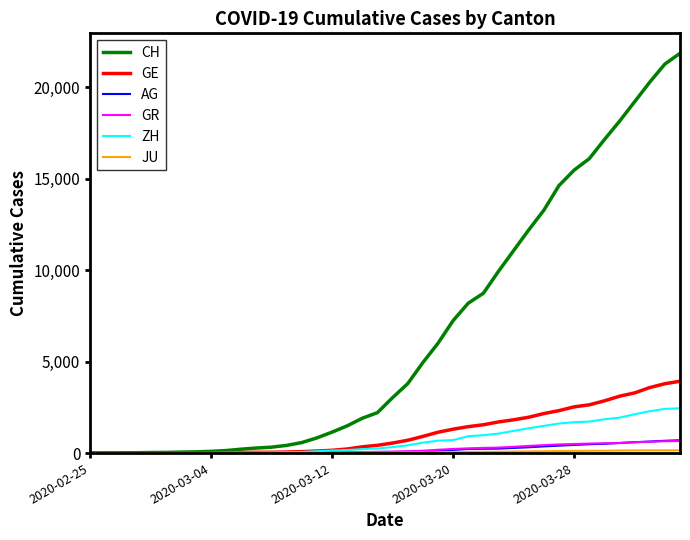

Does the chart display data point markers on the line(s)?

No